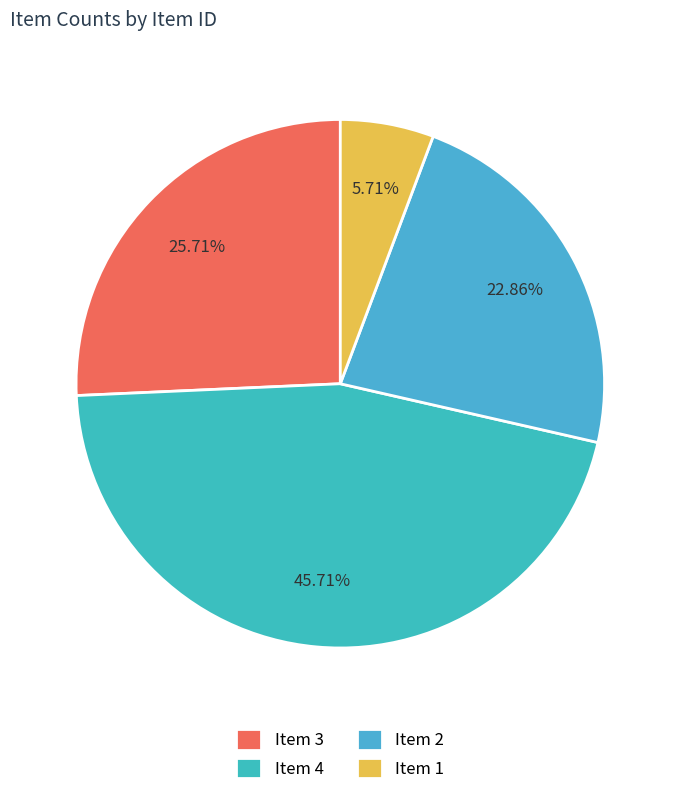

Is there a majority slice in this chart?

No